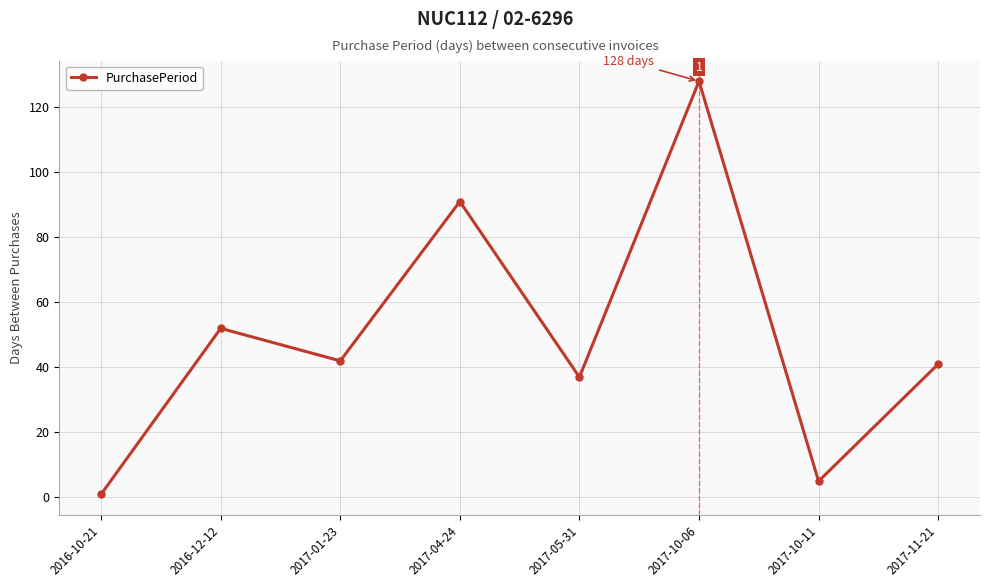

What is the sum of the values at 2017-01-23 and 2017-10-11?

47